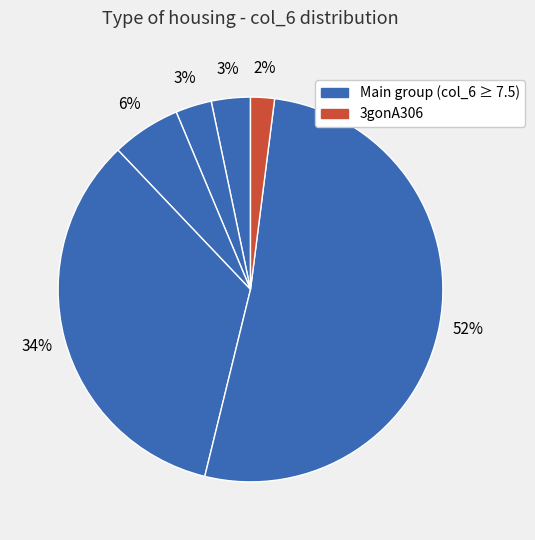

Which slice is the smallest?

3gonA306